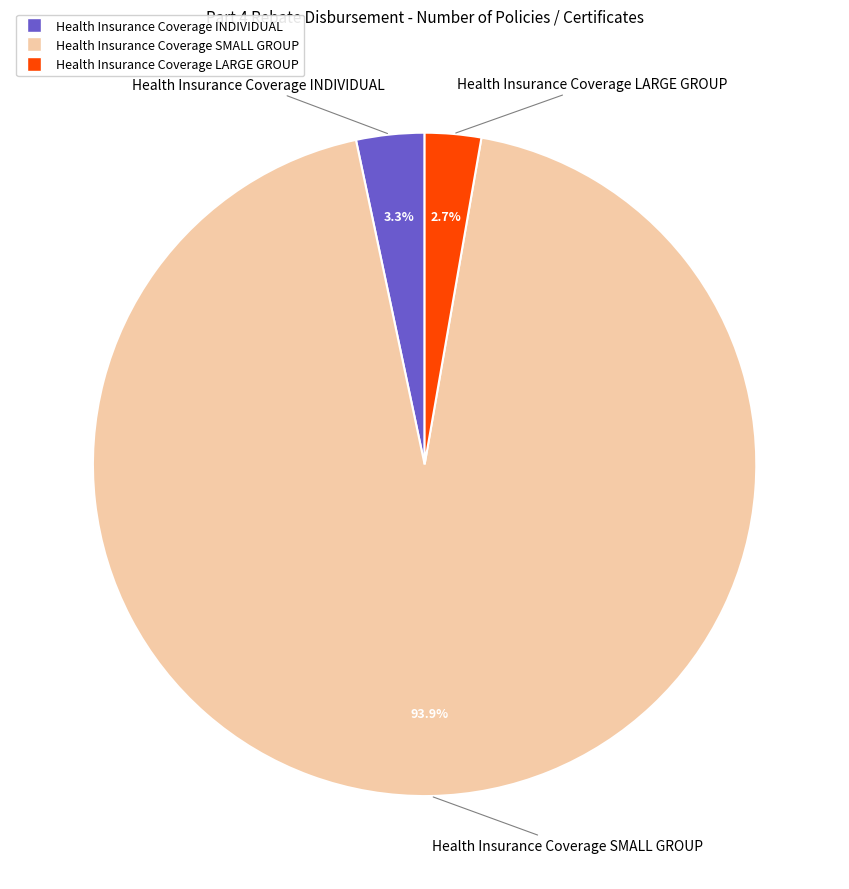

Is there any slice that represents more than half of the pie?

Yes